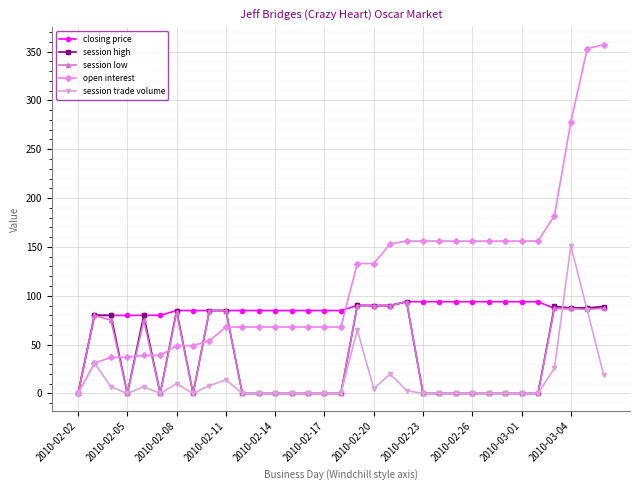

Is this an area chart (filled region under the line)?

No